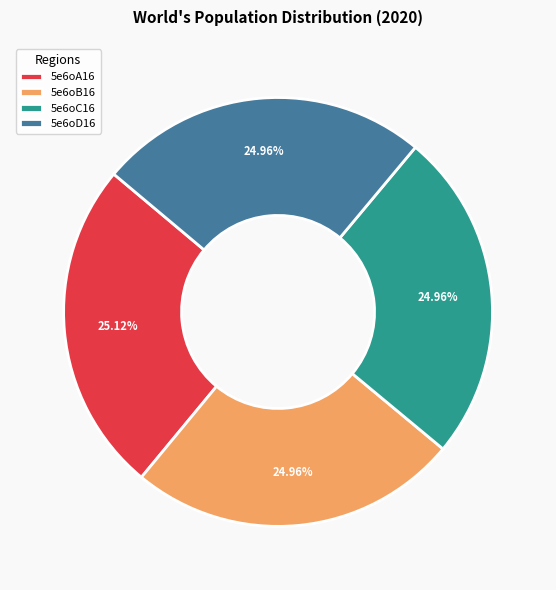

What is the total percentage of 5e6oD16 and 5e6oB16?

49.9%